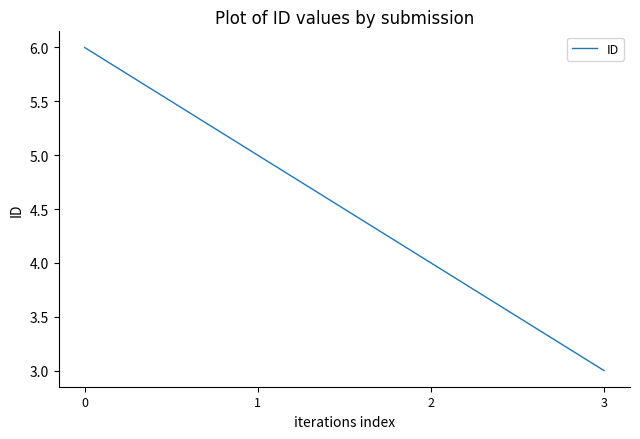

Reading right to left, what are all the values shown in this chart?

3	4	5	6